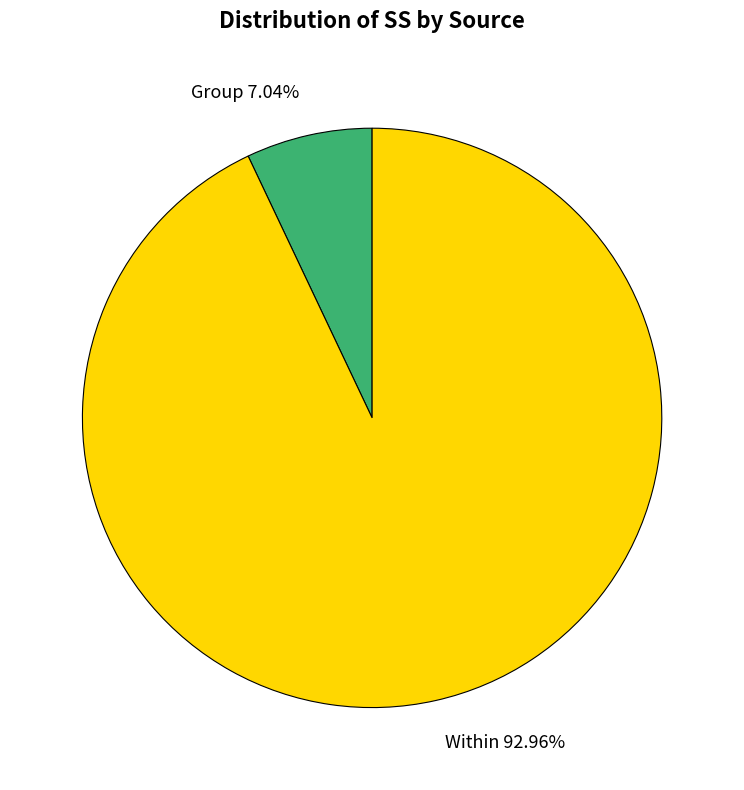

Is there any slice that represents more than half of the pie?

Yes